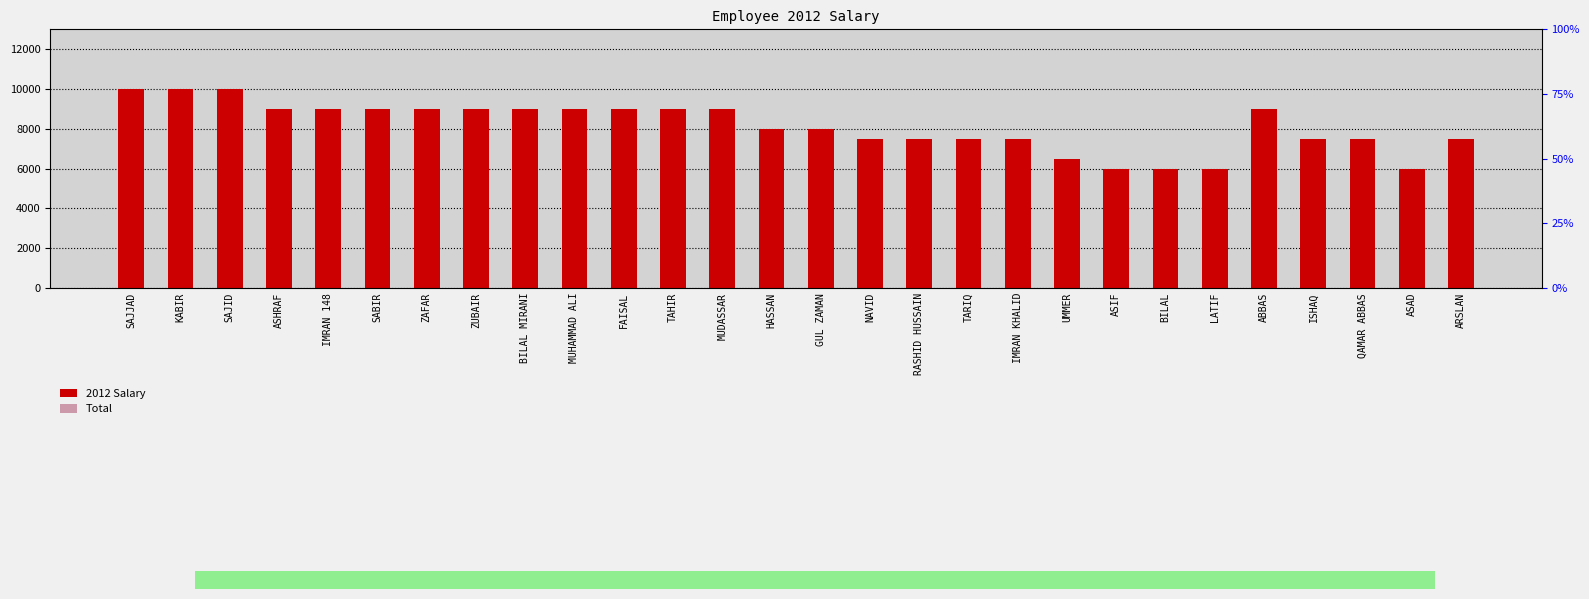

What are all the series names shown in the legend?

2012 Salary, Total